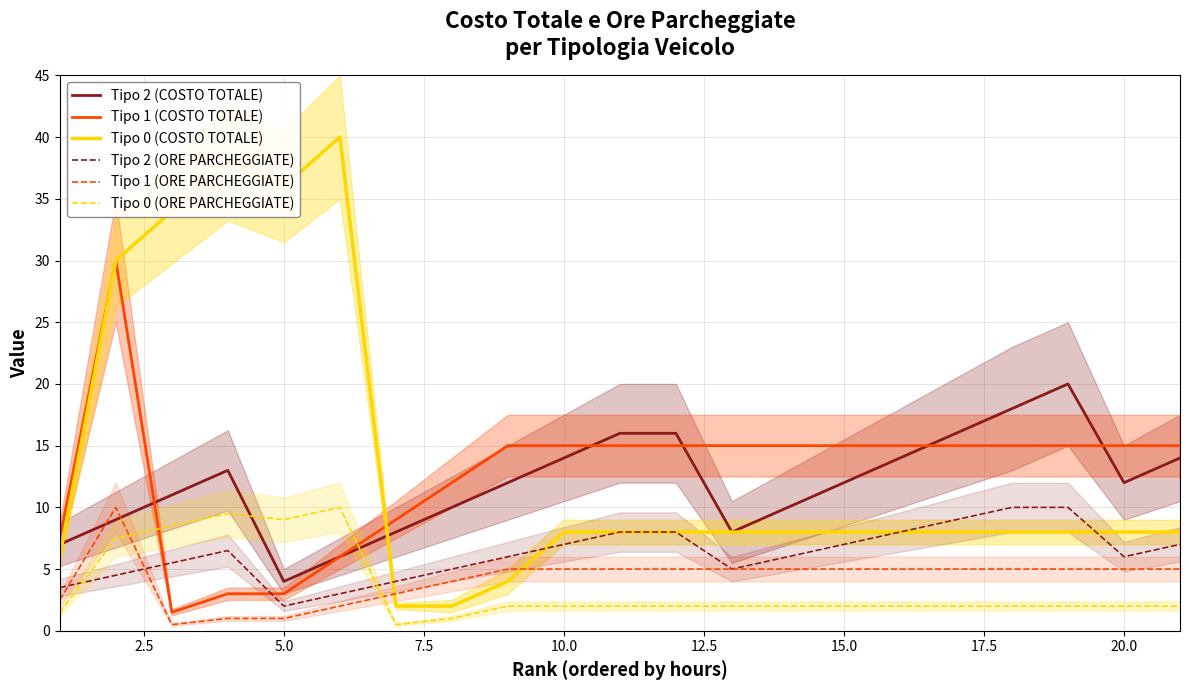

Which series has the largest total across all categories?

Tipo 0 (COSTO TOTALE)